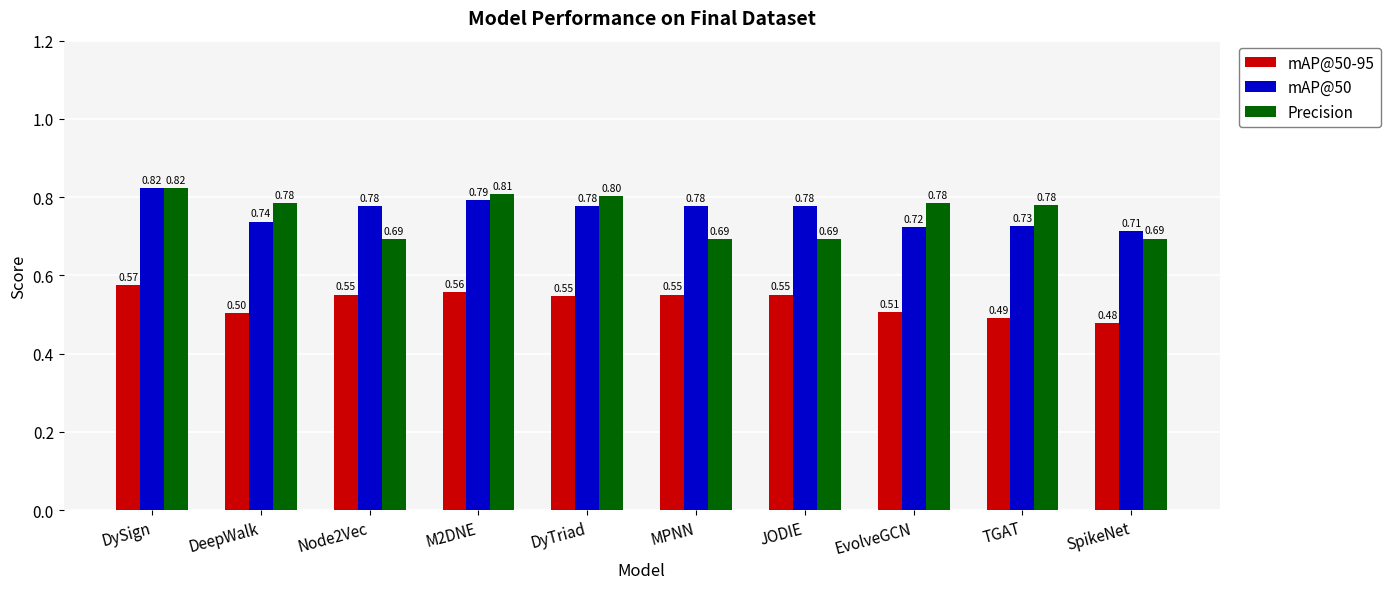

What are all the series names shown in the legend?

mAP@50-95, mAP@50, Precision